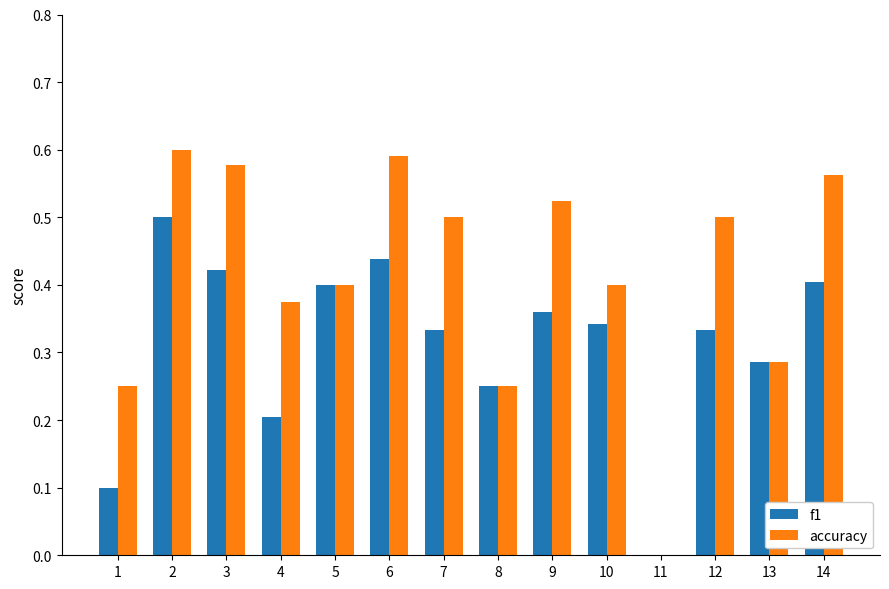

At which category is the sum across all series the highest?

2